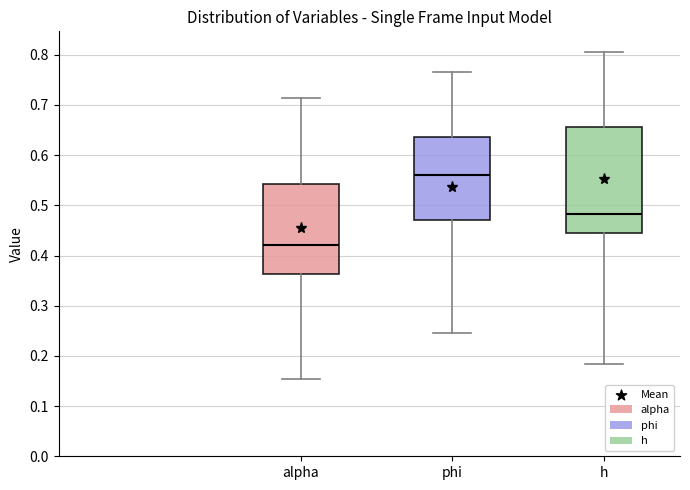

Where does the lower whisker of the box for alpha end on the y-axis? The values are not printed on the chart, so give them approximately, as read against the axis.

0.15